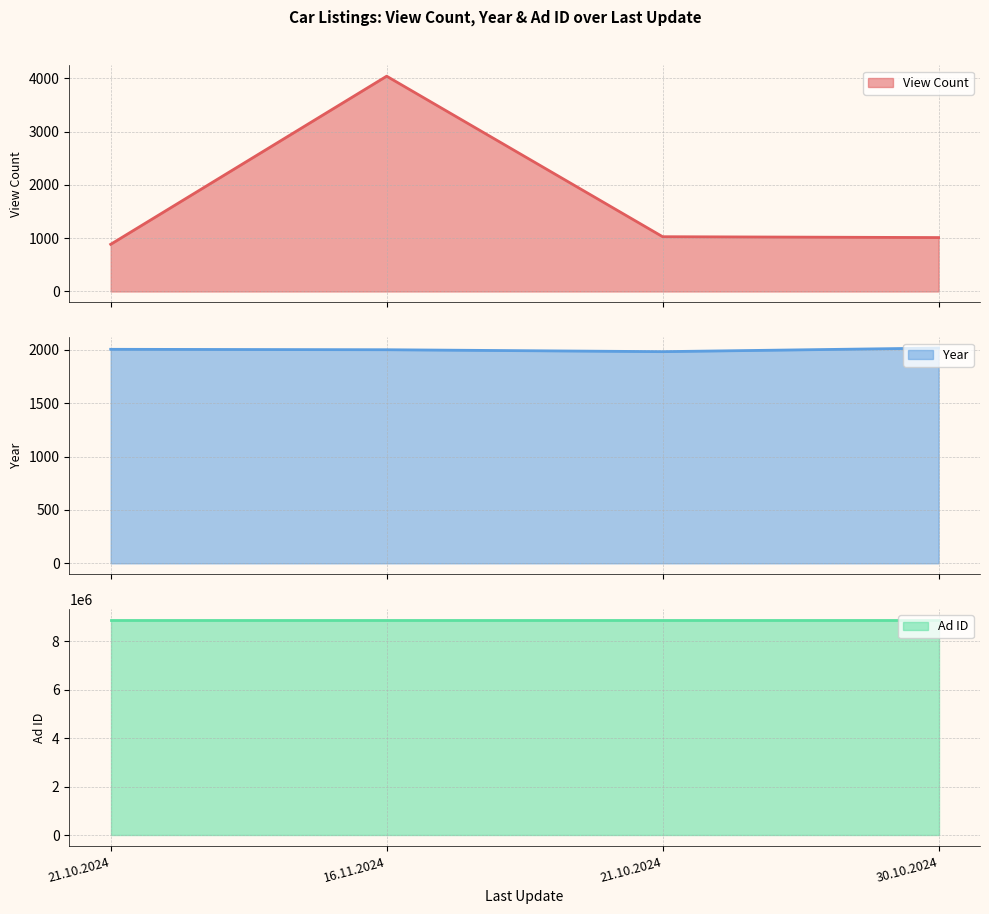

Rank the categories by View Count value from highest to lowest.

16.11.2024, 21.10.2024, 30.10.2024, 21.10.2024